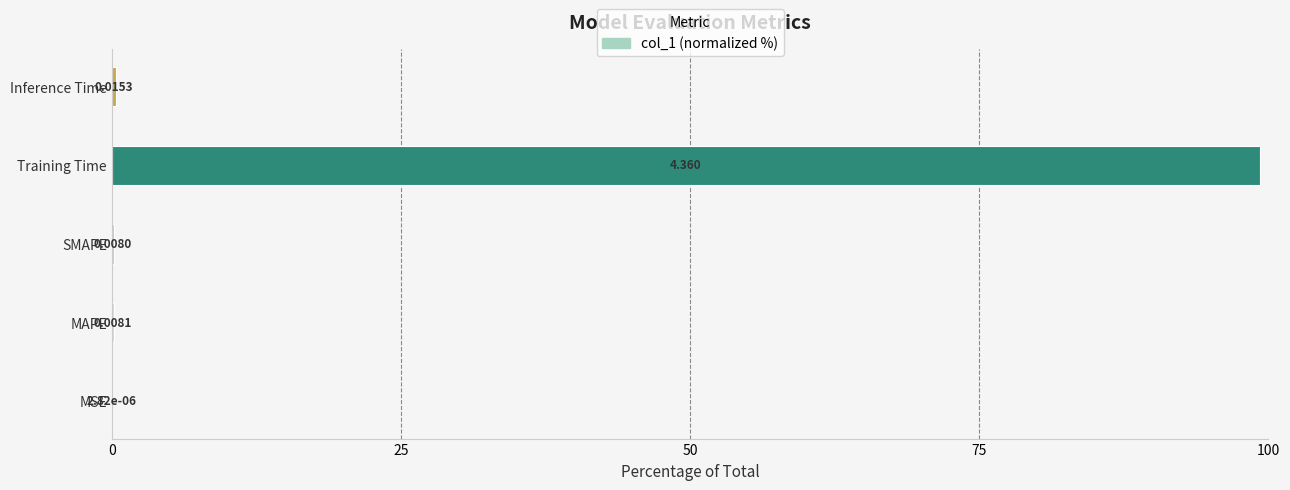

What is the greatest value displayed?

99.3